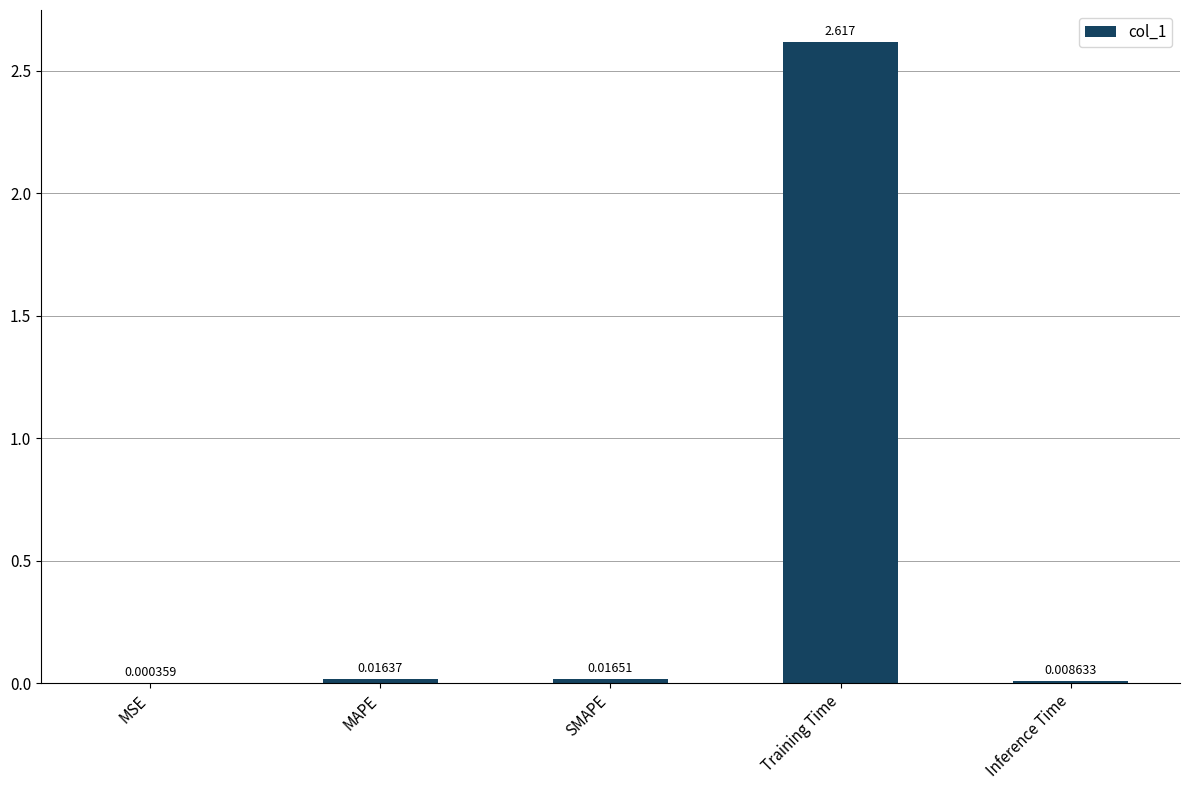

At which label is the value closest to 1?

SMAPE